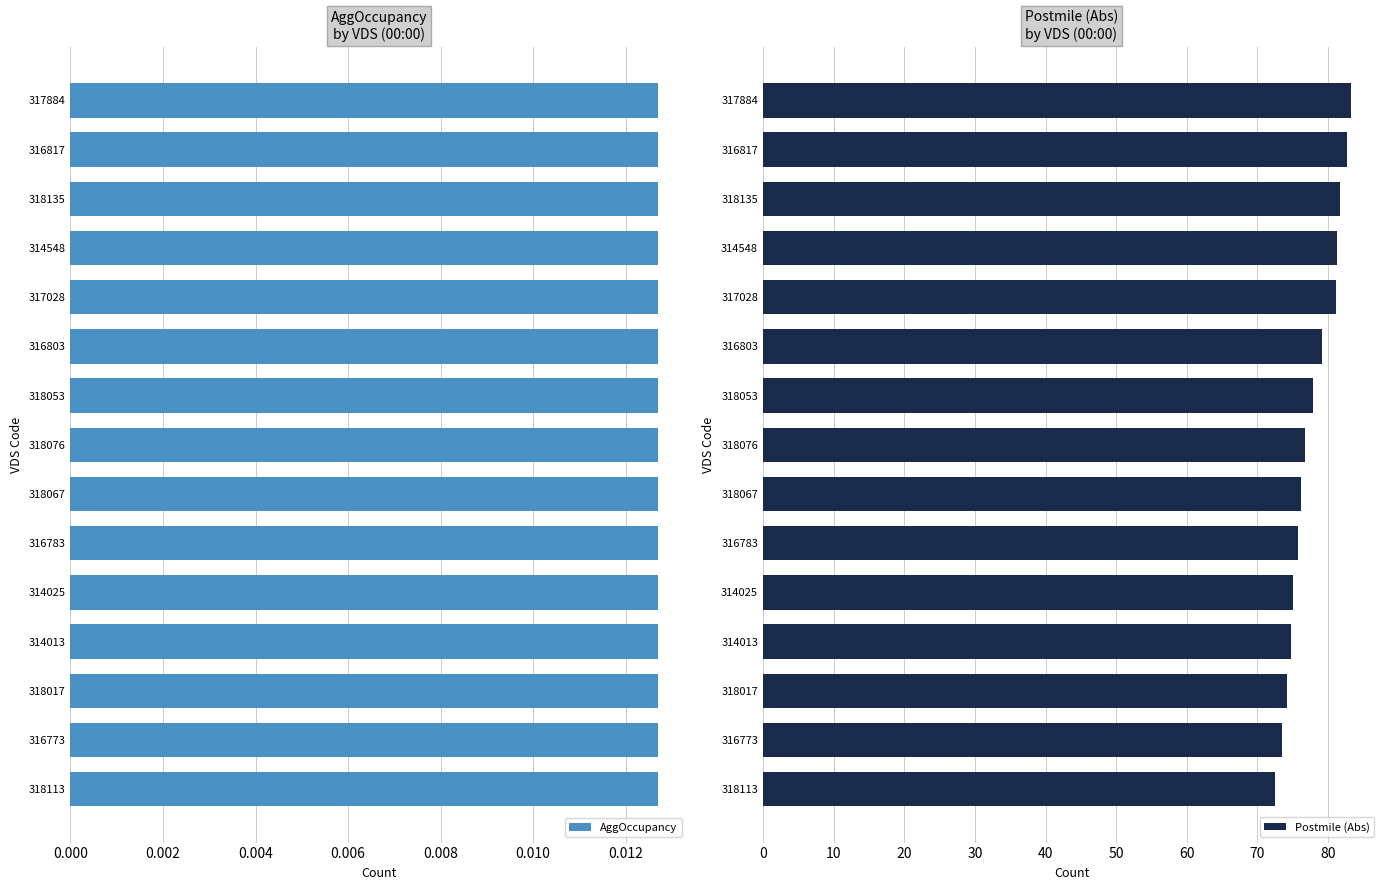

What is the highest value of the Postmile (Abs) series?

83.2